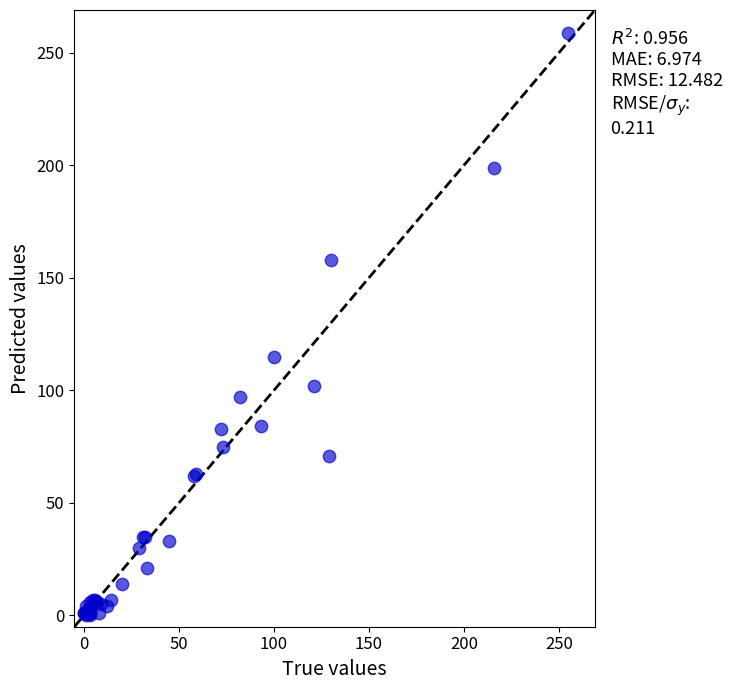

What Y value in the scatter plot is closest to 129?

115